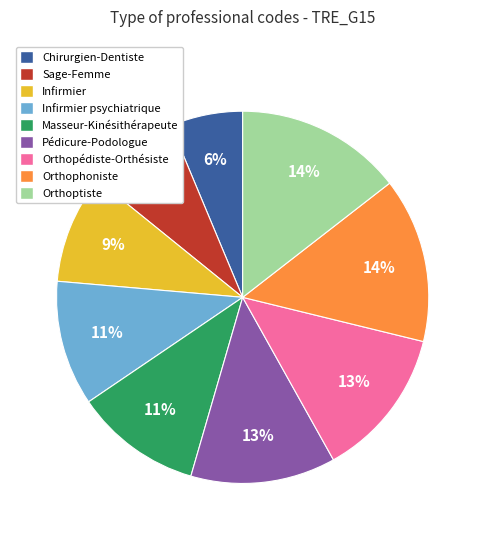

Is the sum of Infirmier and Pédicure-Podologue greater than half?

No